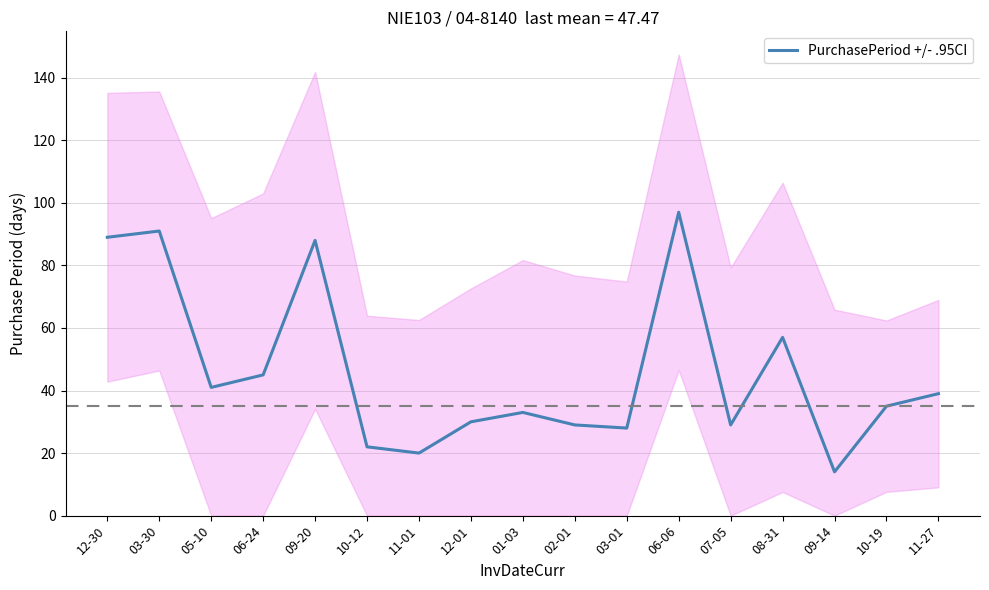

Reading left to right, what are all the values shown in this chart?

89	91	41	45	88	22	20	30	33	29	28	97	29	57	14	35	39